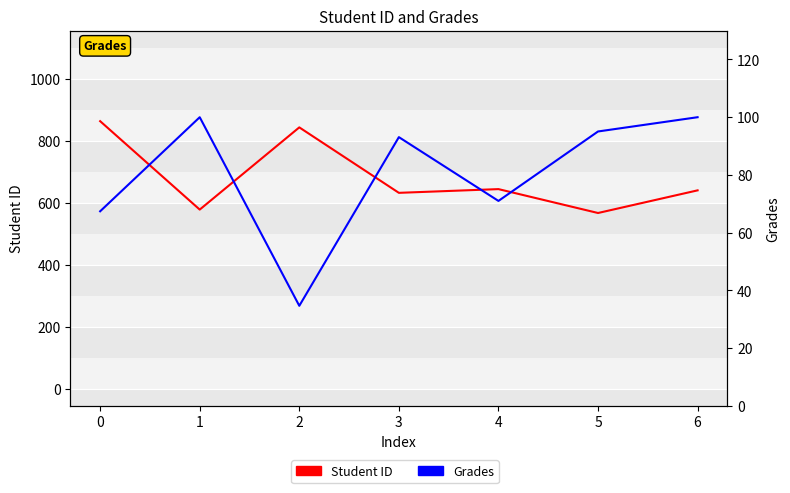

List the series in order of their overall mean, lowest first.

Grades, Student ID